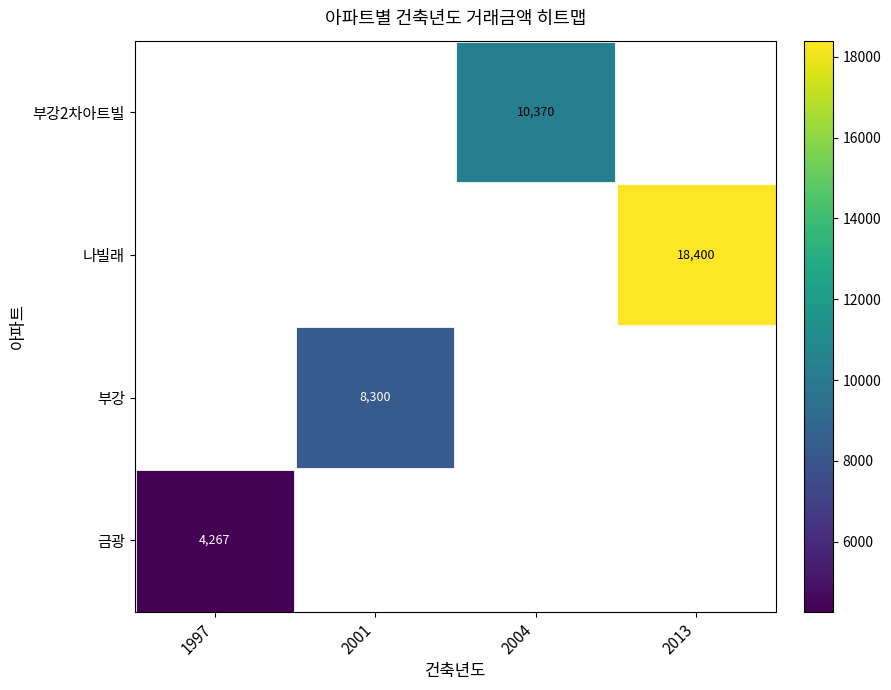

The value of 부강 at 2001 is 2606. True or false?

False